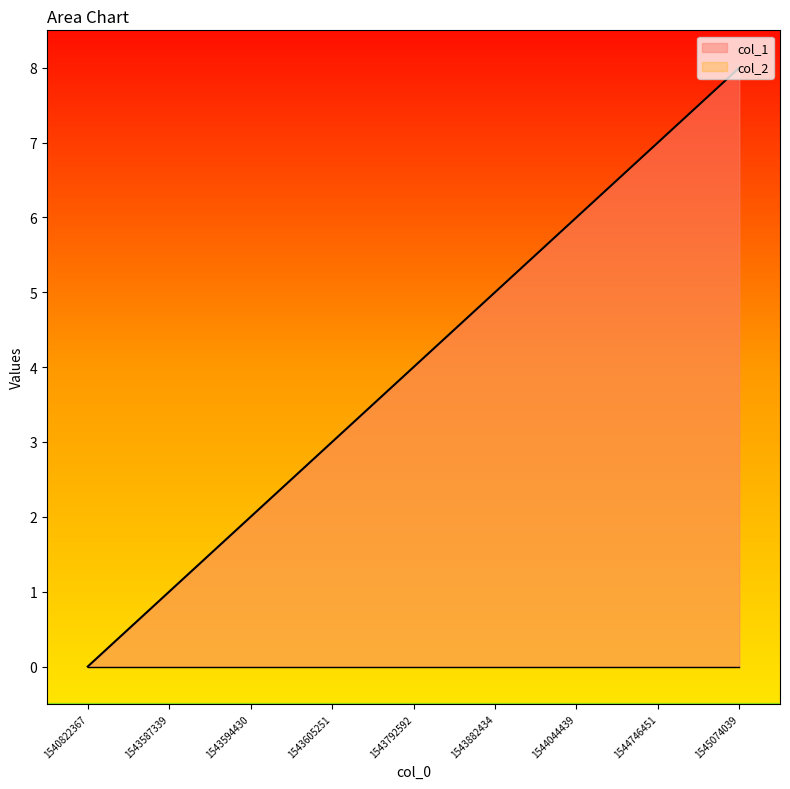

How many data points are above 4?

4